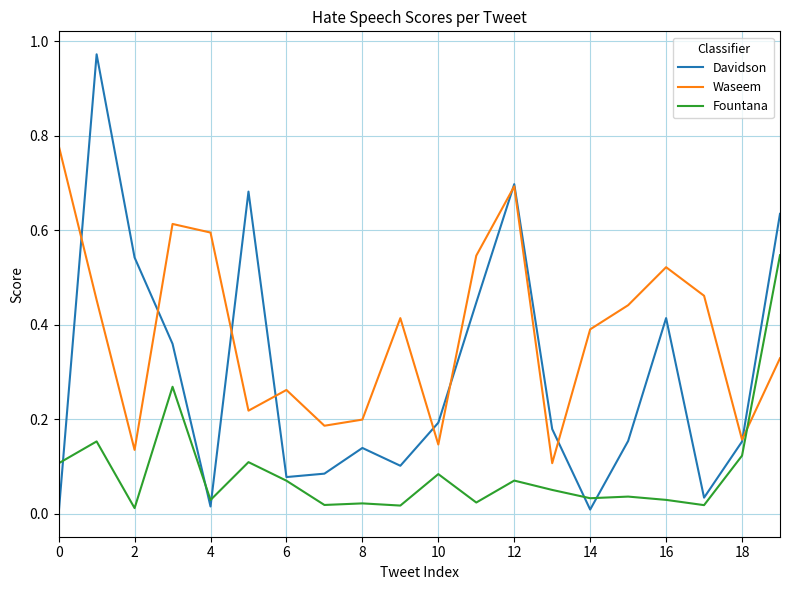

List the series in order of their peak value, highest first.

Davidson, Waseem, Fountana